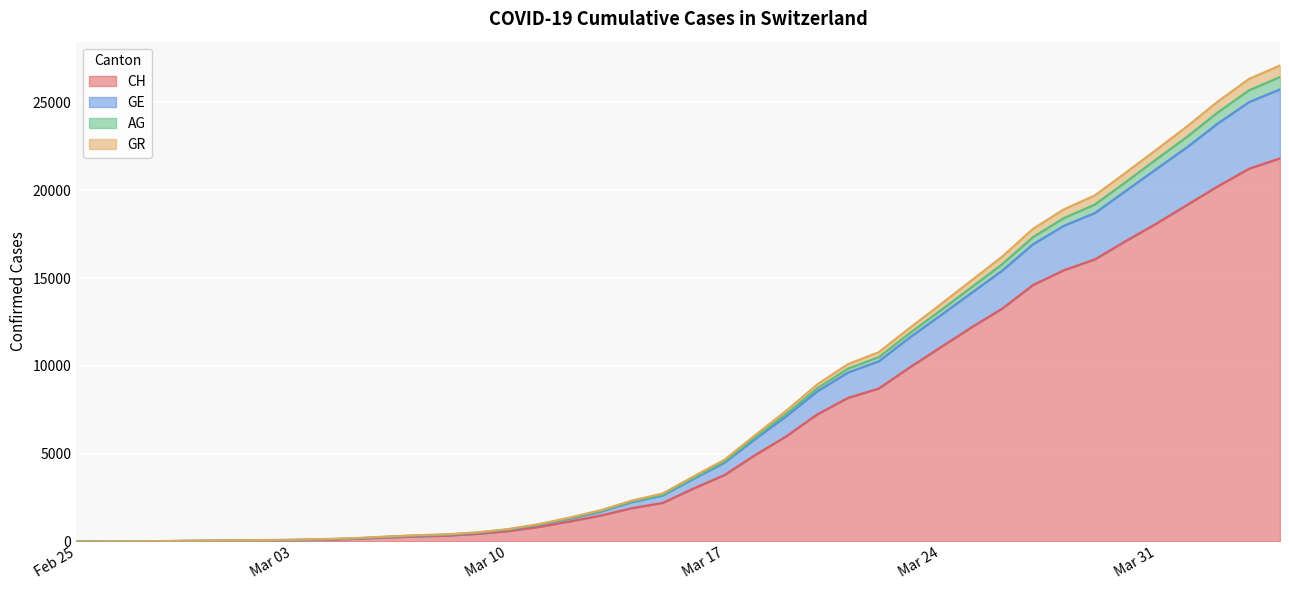

What are all the series names shown in the legend?

CH, GE, AG, GR